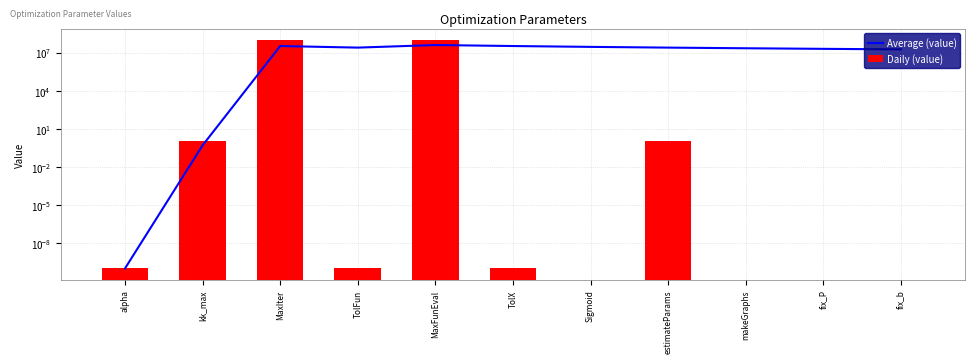

What is the total value across all series at MaxIter?

133333333.7